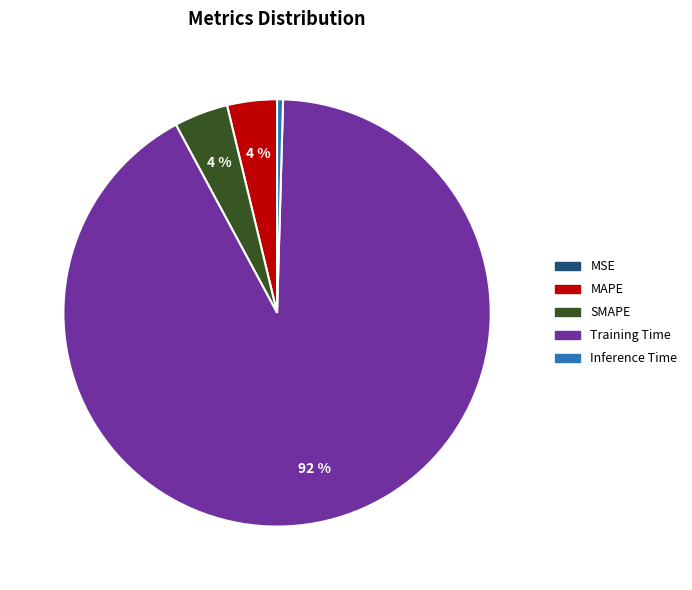

Which has a higher value, Inference Time or SMAPE?

SMAPE